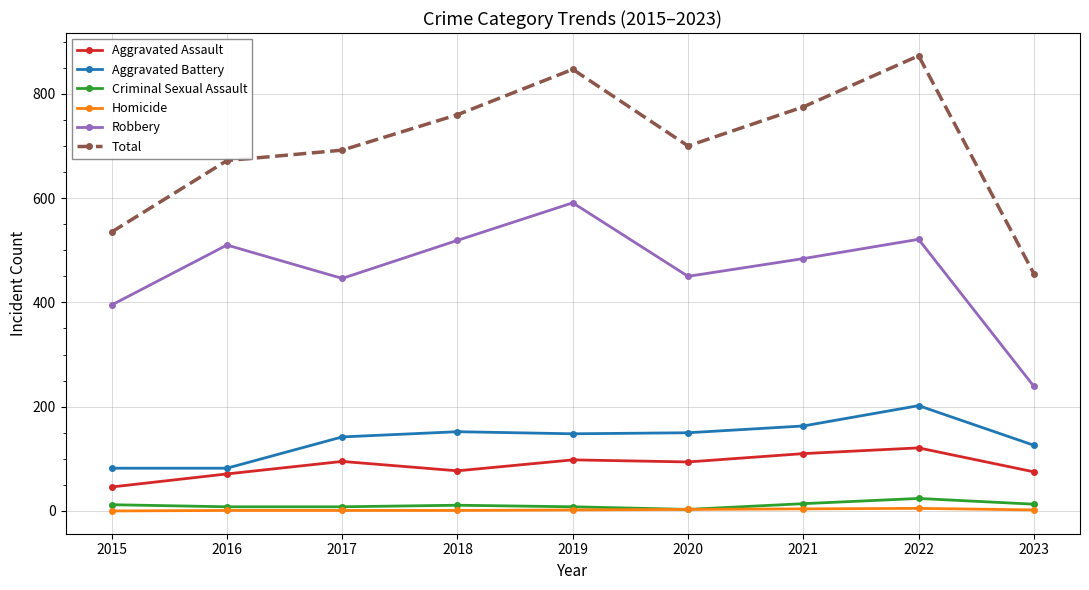

Which series has the widest spread of values?

Total